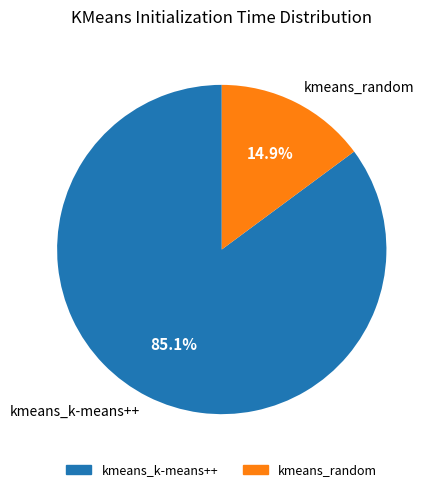

What percentage is the kmeans_k-means++ slice, to the nearest percent?

85%